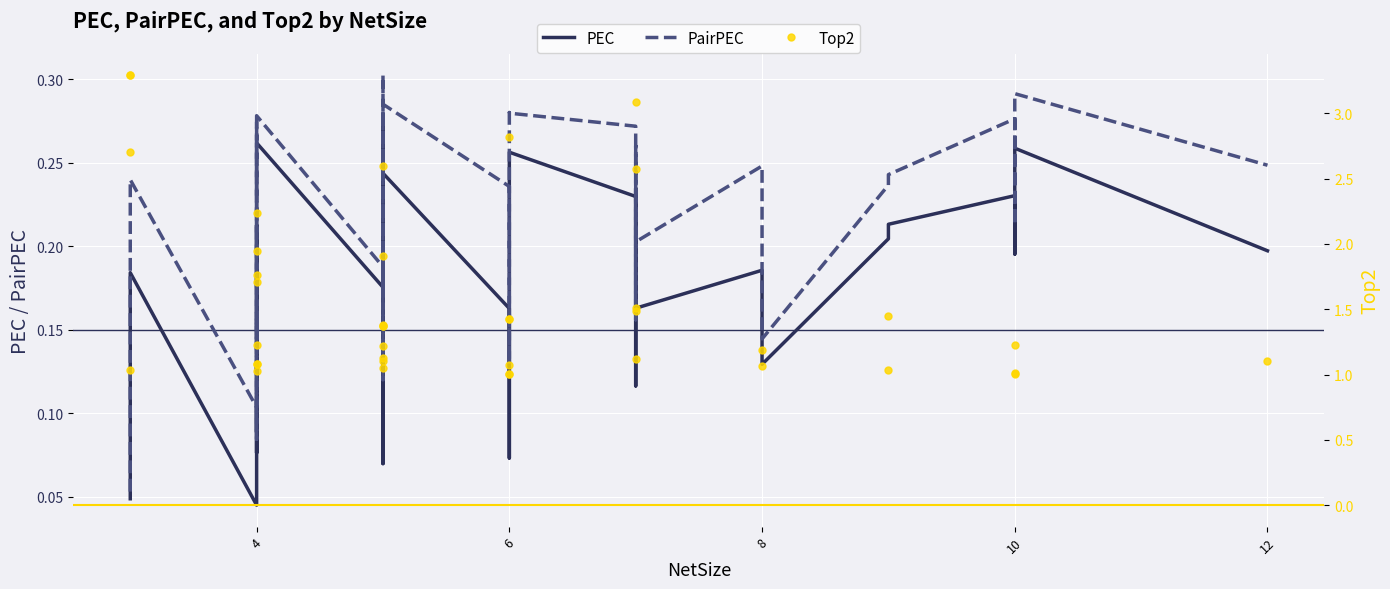

What is the difference between the second highest and minimum values in the PEC series?

0.2